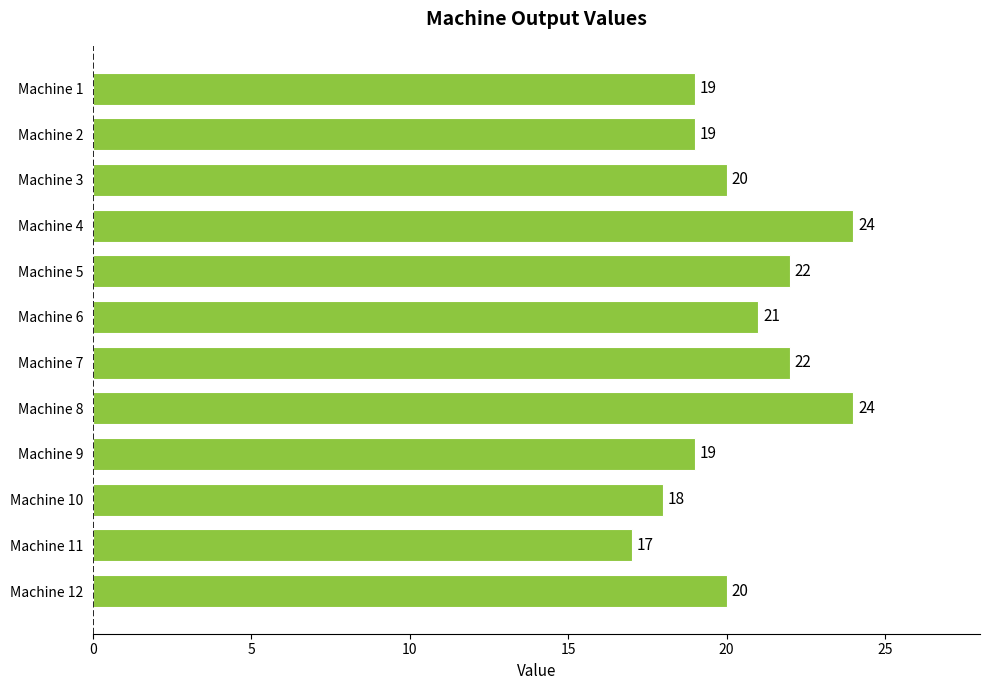

Does the chart contain stacked bars?

No